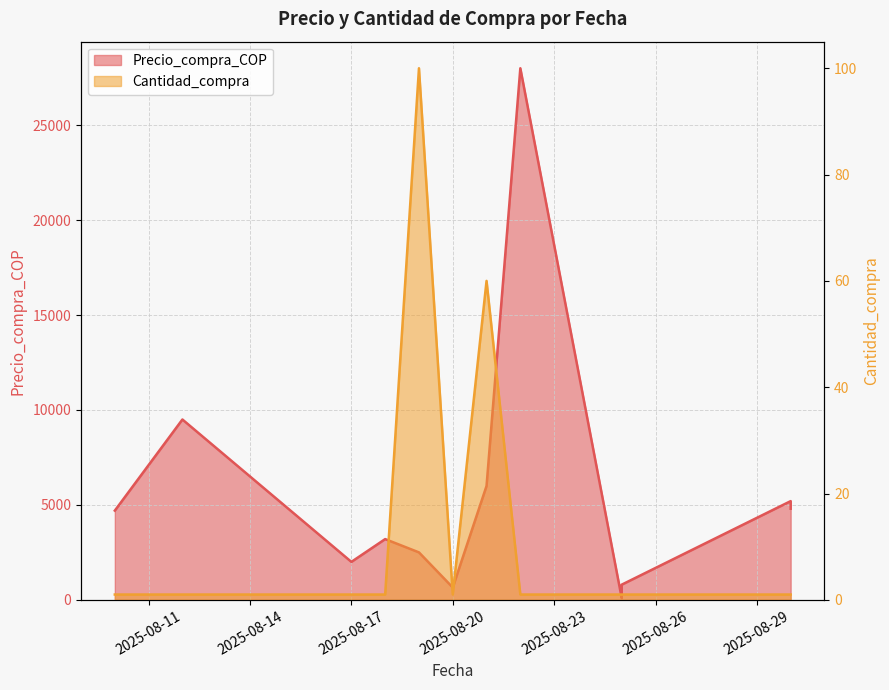

How many lines are shown in the chart?

2